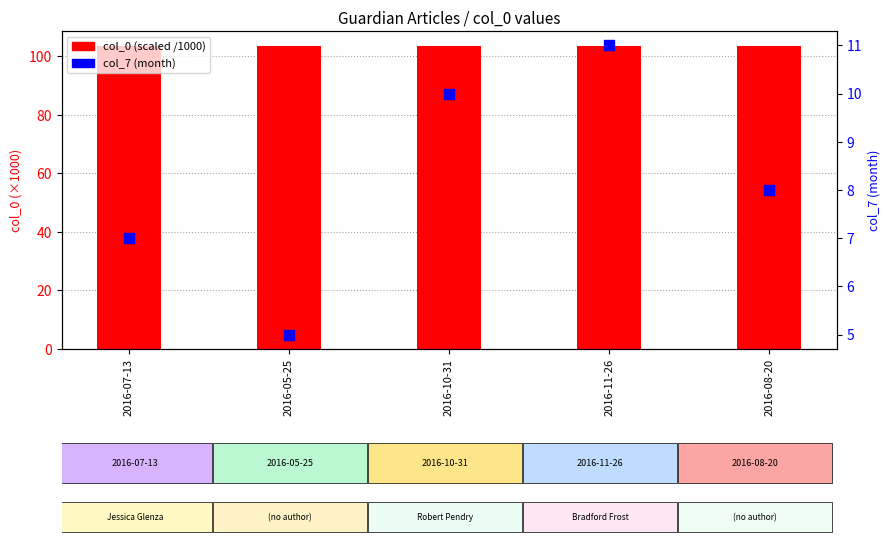

Which series has the largest total across all categories?

col_0 (scaled /1000)